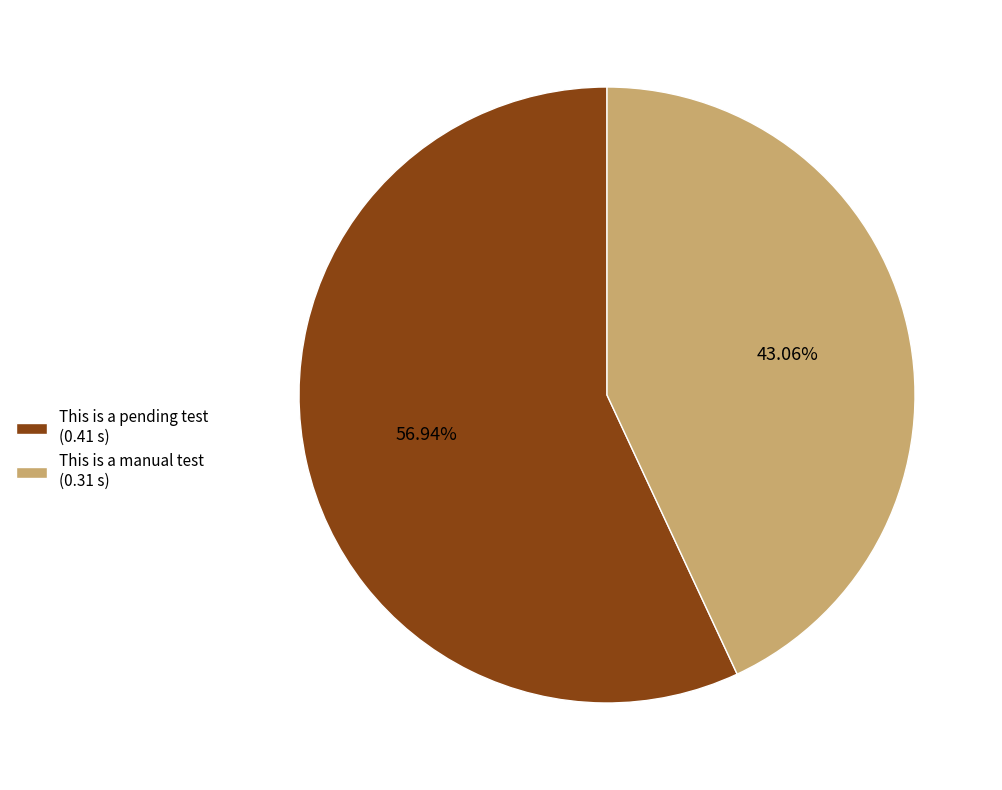

Count the number of slices in the pie.

2